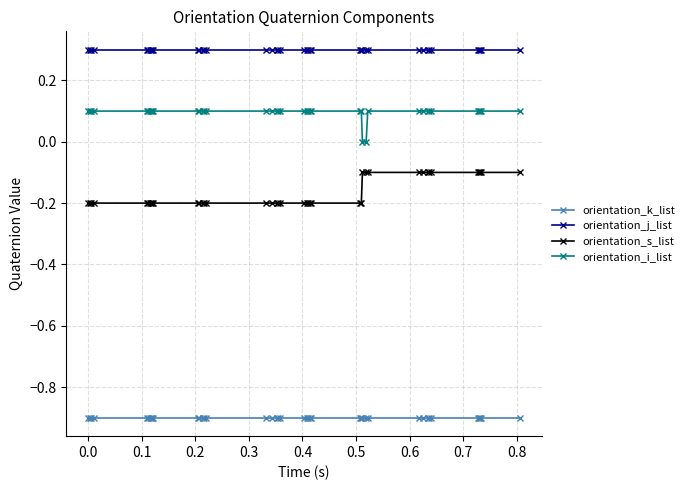

What is the minimum value shown in the chart?

-0.9